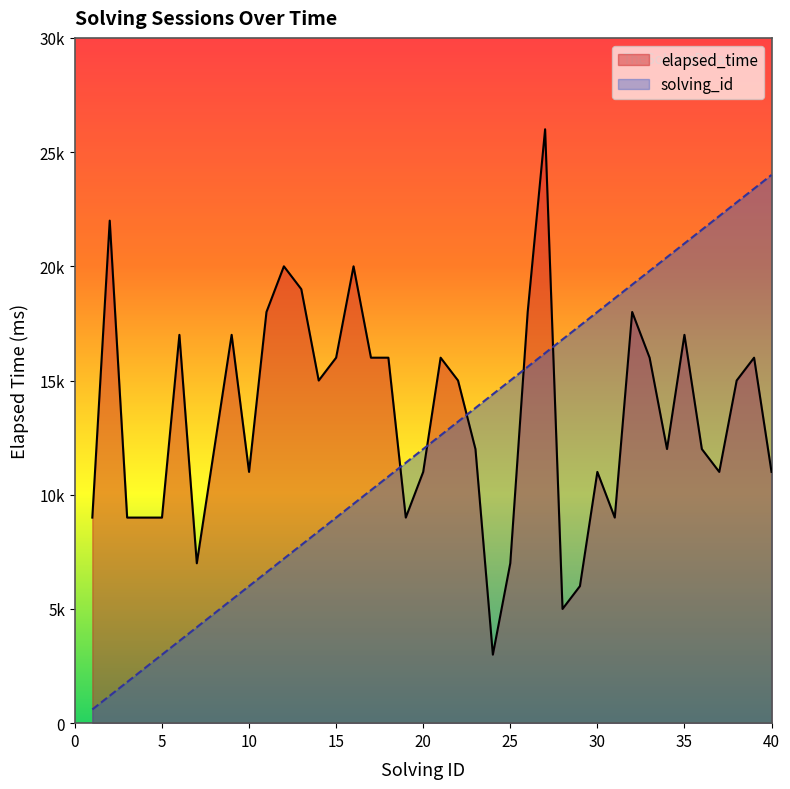

At how many categories does at least one series exceed 16532?

22